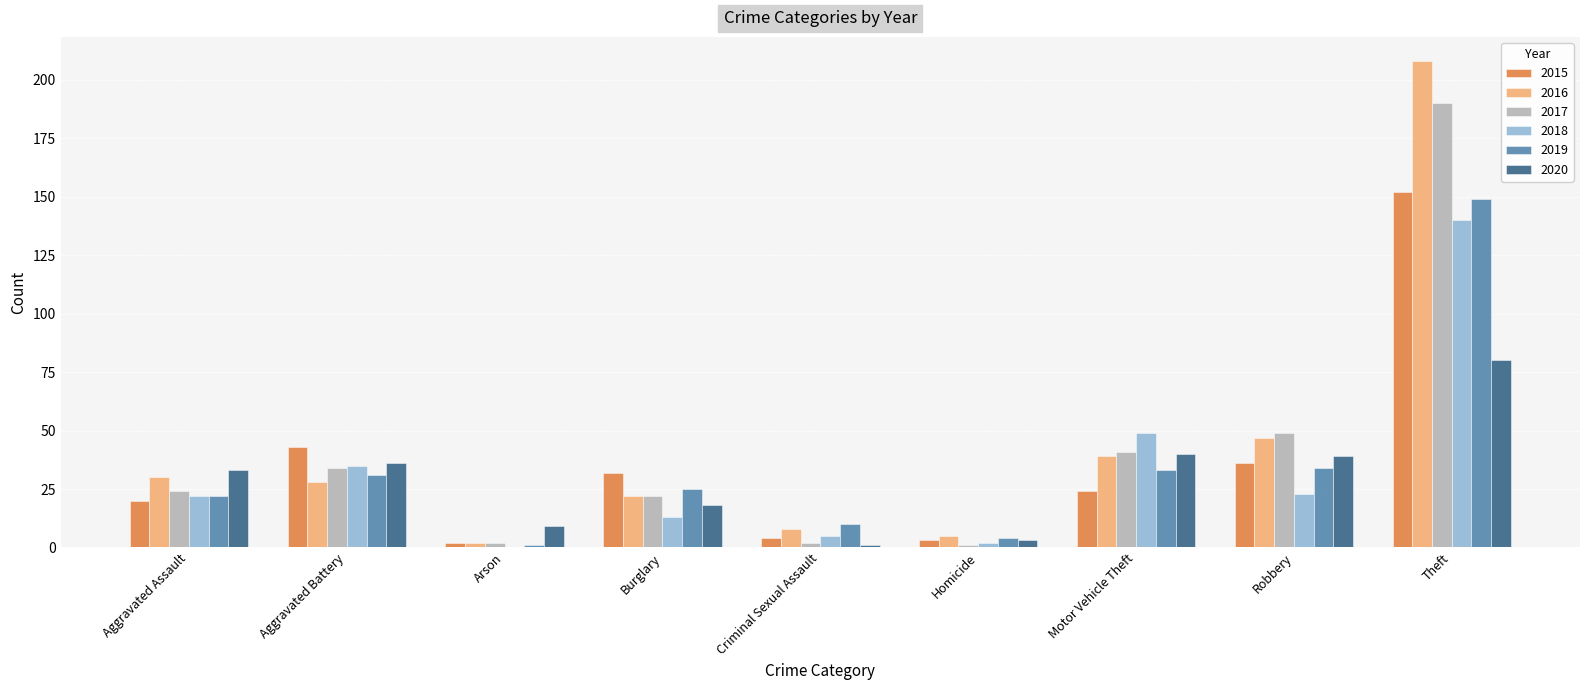

Between Burglary and Theft, which series saw the biggest shift?

2016